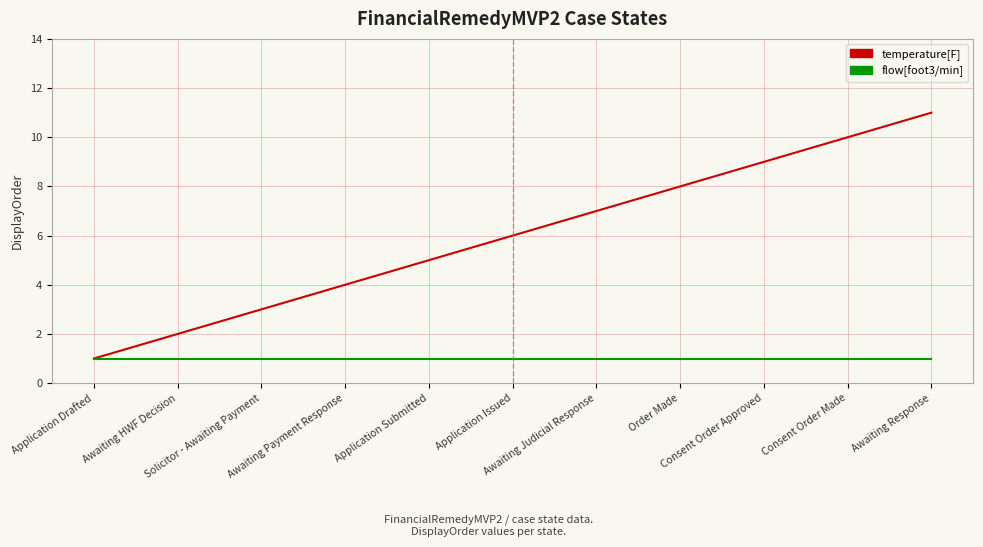

Reading left to right, extract all data points from this chart.

temperature[F]: Application Drafted=1	Awaiting HWF Decision=2	Solicitor - Awaiting Payment=3	Awaiting Payment Response=4	Application Submitted=5	Application Issued=6	Awaiting Judicial Response=7	Order Made=8	Consent Order Approved=9	Consent Order Made=10	Awaiting Response=11
flow[foot3/min]: Application Drafted=1	Awaiting HWF Decision=1	Solicitor - Awaiting Payment=1	Awaiting Payment Response=1	Application Submitted=1	Application Issued=1	Awaiting Judicial Response=1	Order Made=1	Consent Order Approved=1	Consent Order Made=1	Awaiting Response=1